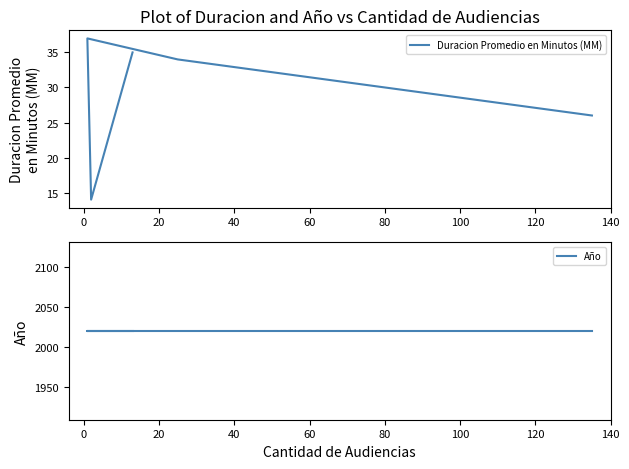

How many data points does each series have?

5